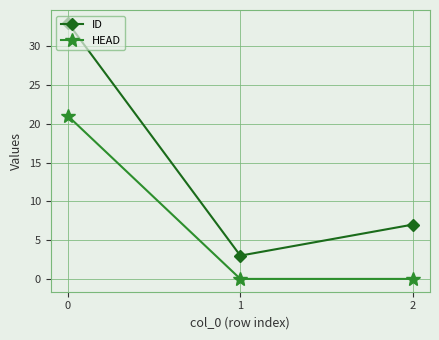

Which series changed the most between 0 and 2?

ID